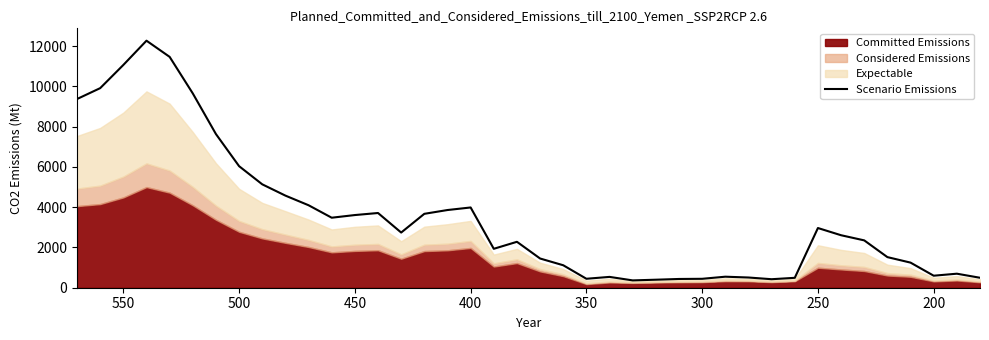

How many lines are shown in the chart?

1